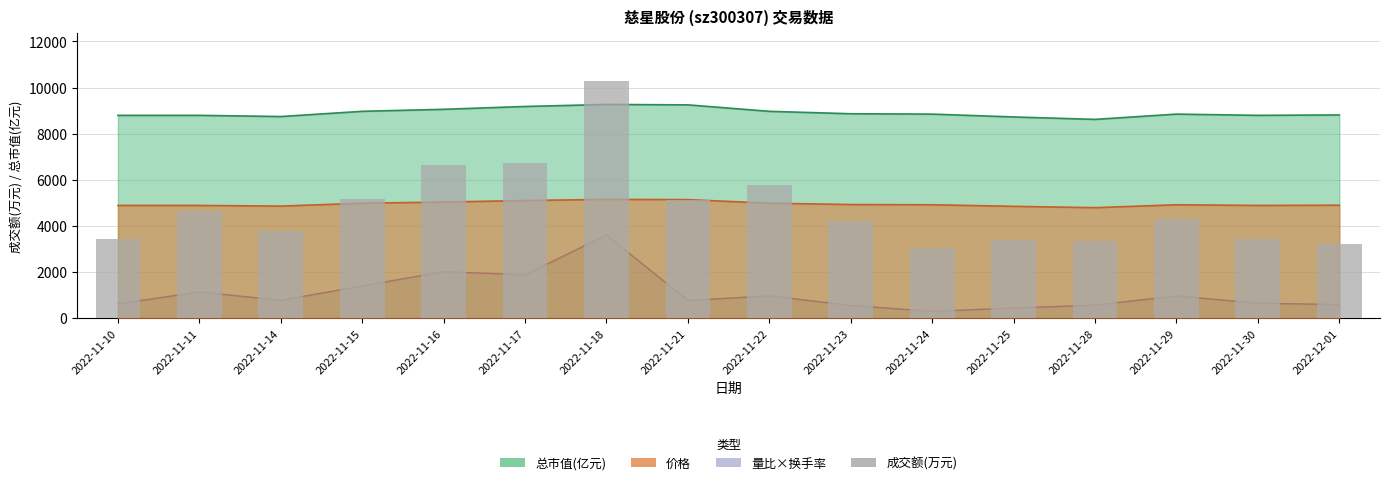

True or false: the data shows 3413 at 2022-11-10.

True